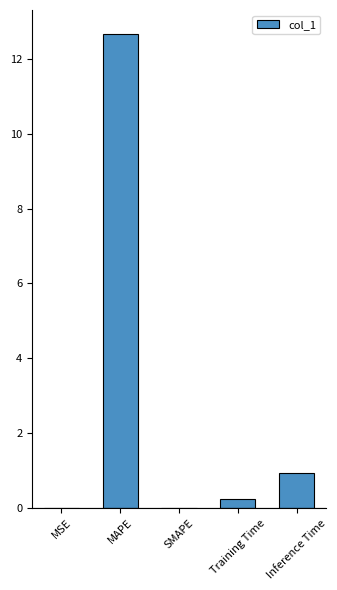

Are the bars horizontal?

No